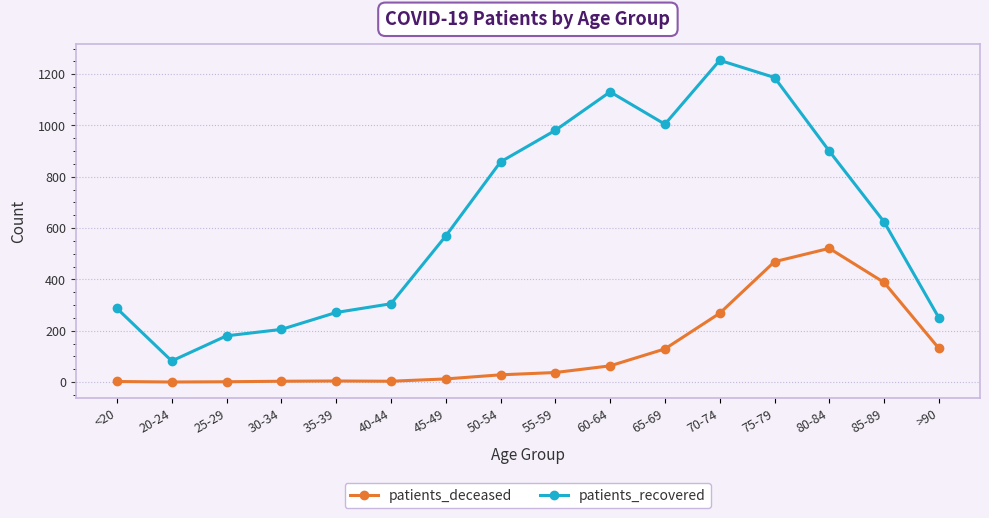

Where is patients_recovered nearest to the value 668?

85-89